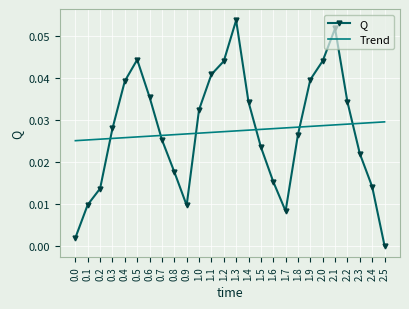

Which series has the largest range (max minus min)?

Q